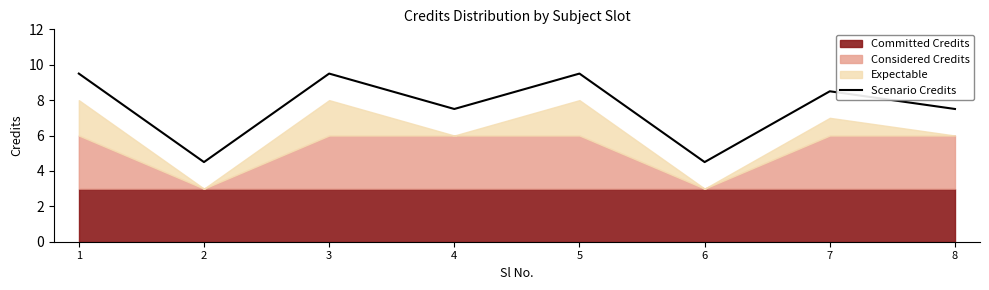

What is the change in value from 7 to 8?

-1.0